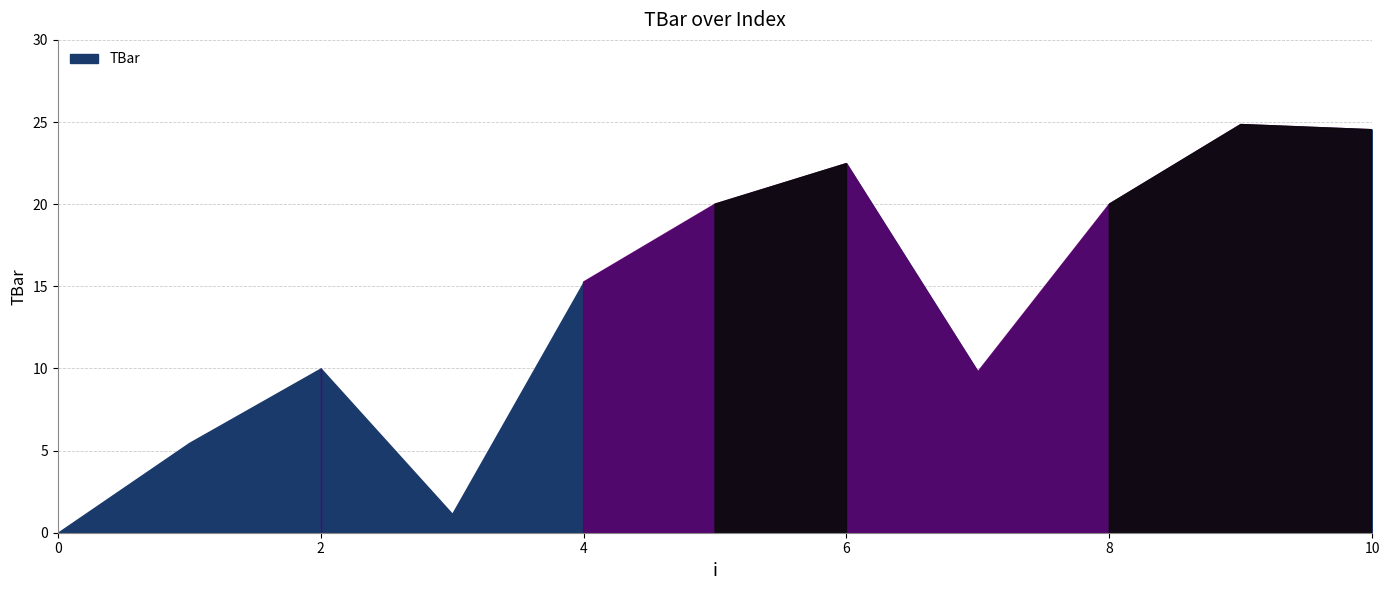

List the labels in order of value, smallest first.

0, 3, 1, 7, 2, 4, 5, 8, 6, 10, 9